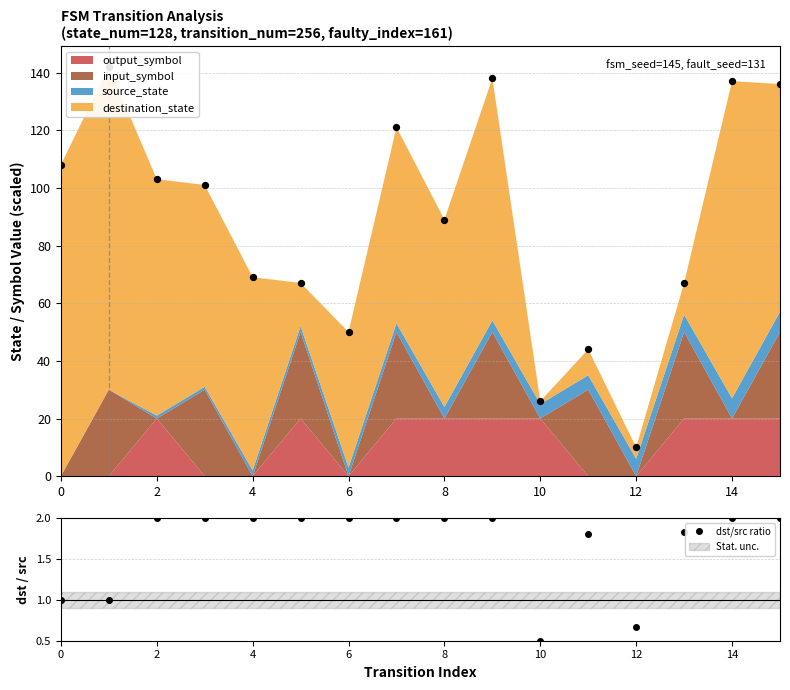

At how many categories does at least one series exceed 81?

5